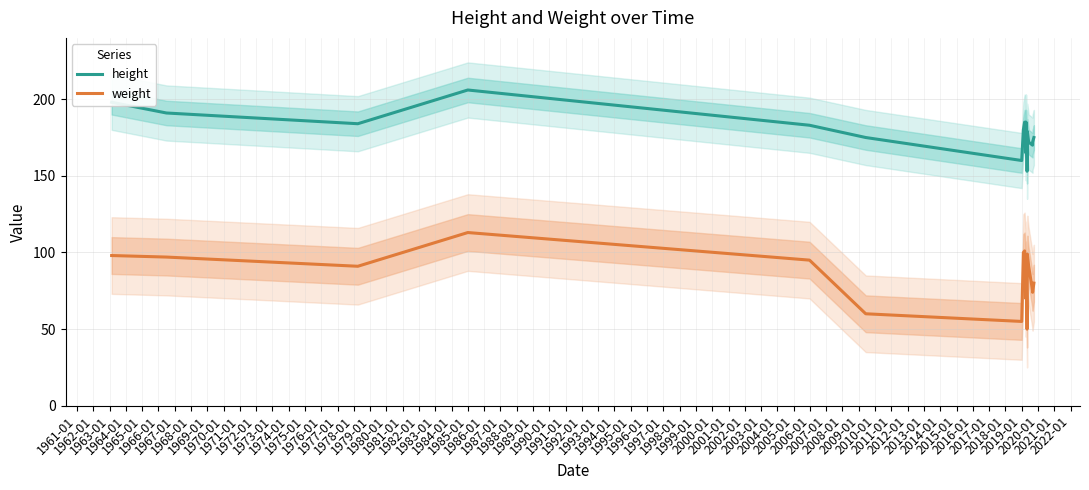

What is the highest value of the height series?

206